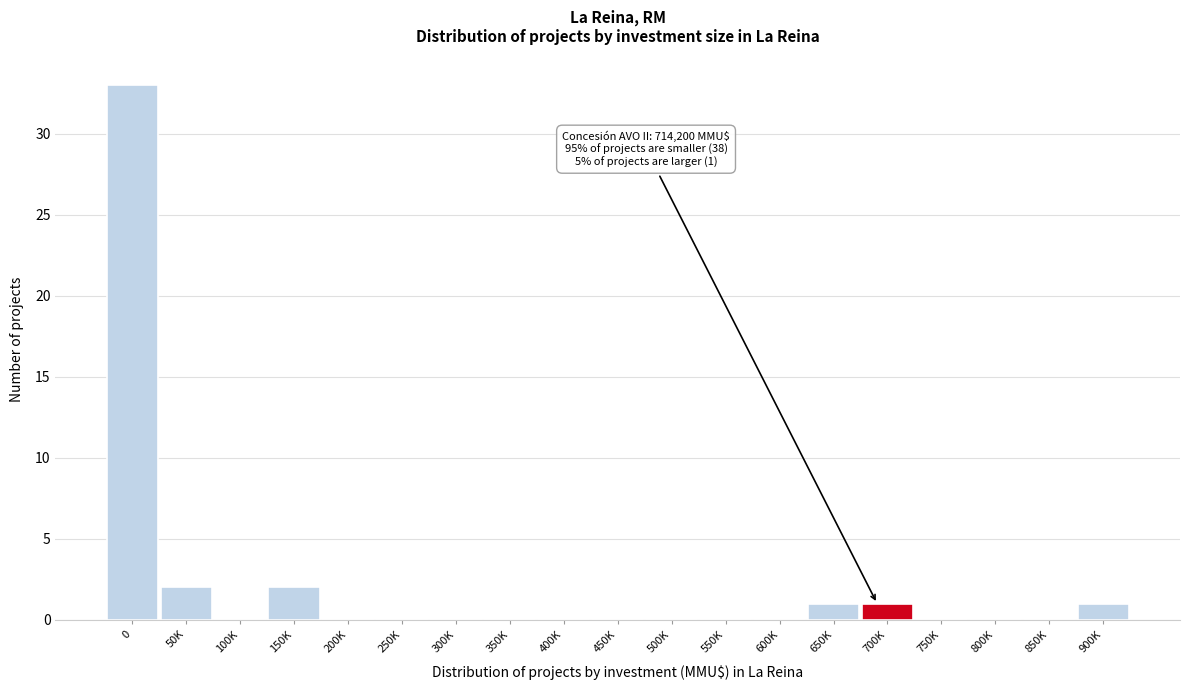

Reading left to right, transcribe all the data shown in this chart.

0=33	50K=2	100K=0	150K=2	200K=0	250K=0	300K=0	350K=0	400K=0	450K=0	500K=0	550K=0	600K=0	650K=1	700K=1	750K=0	800K=0	850K=0	900K=1